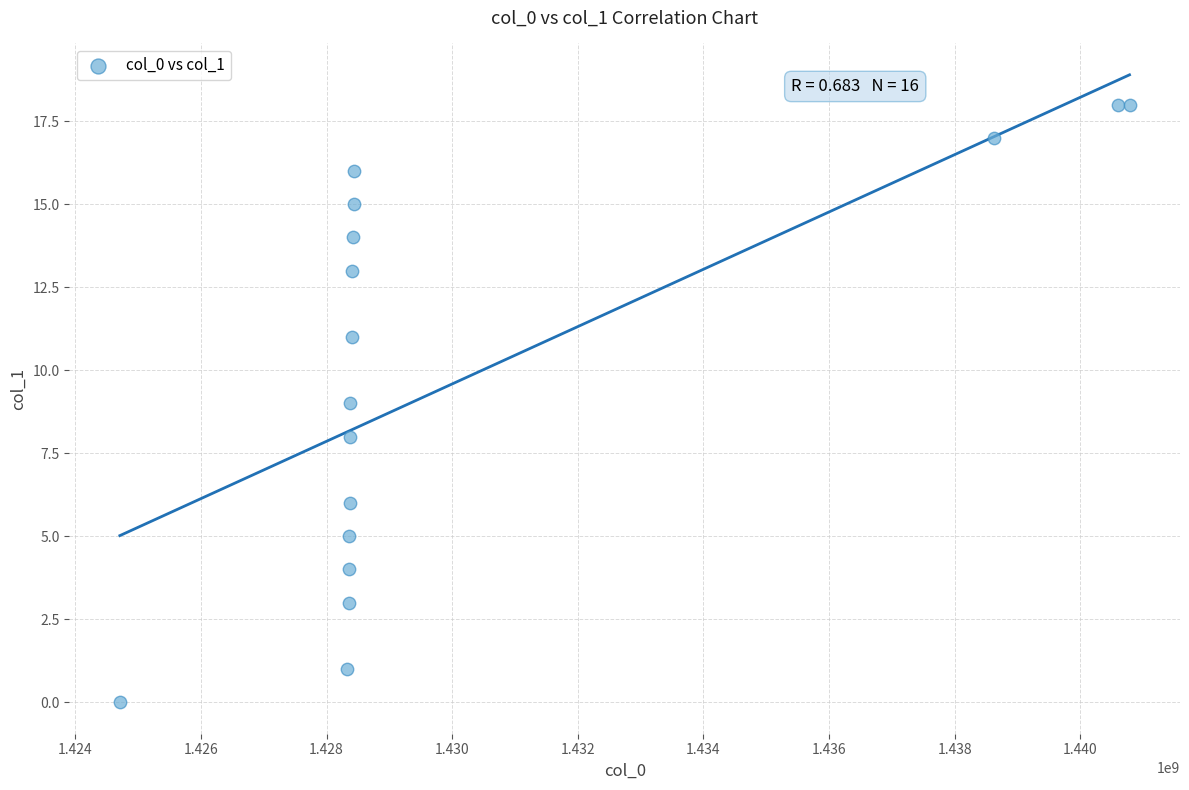

What is the range of Y values (max minus min)?

18